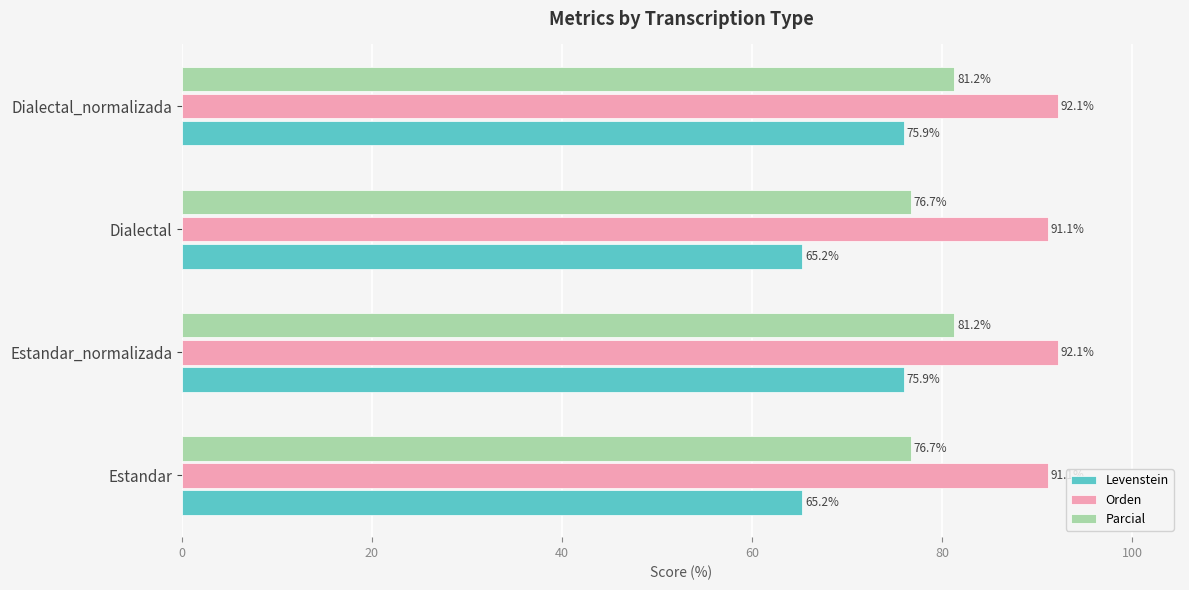

Is it true that Levenstein equals 75.9 at Estandar_normalizada?

True